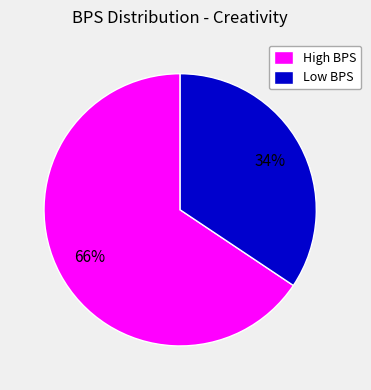

Is it true that High BPS is 66% of the pie?

True